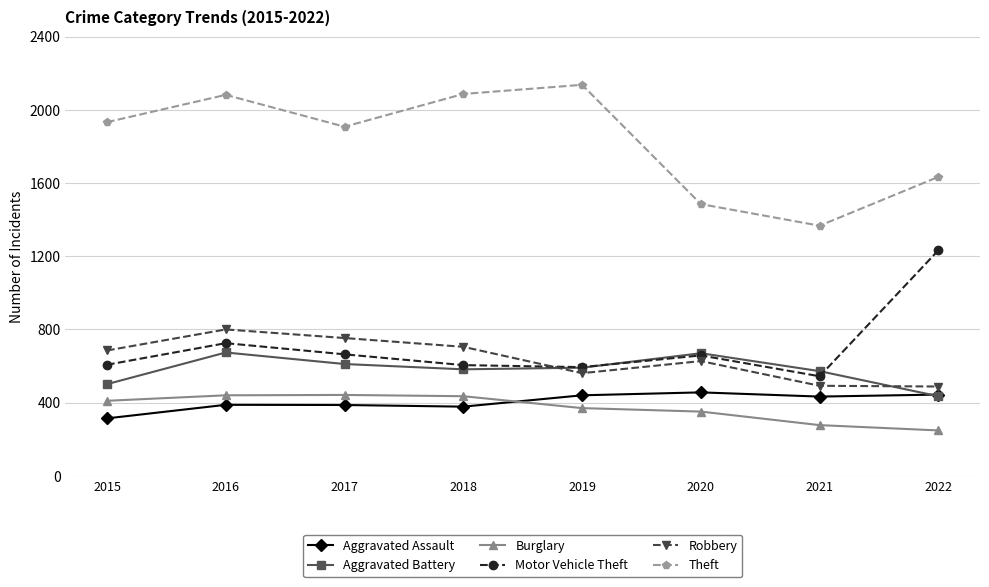

True or false: Motor Vehicle Theft and Robbery cross at least once.

True